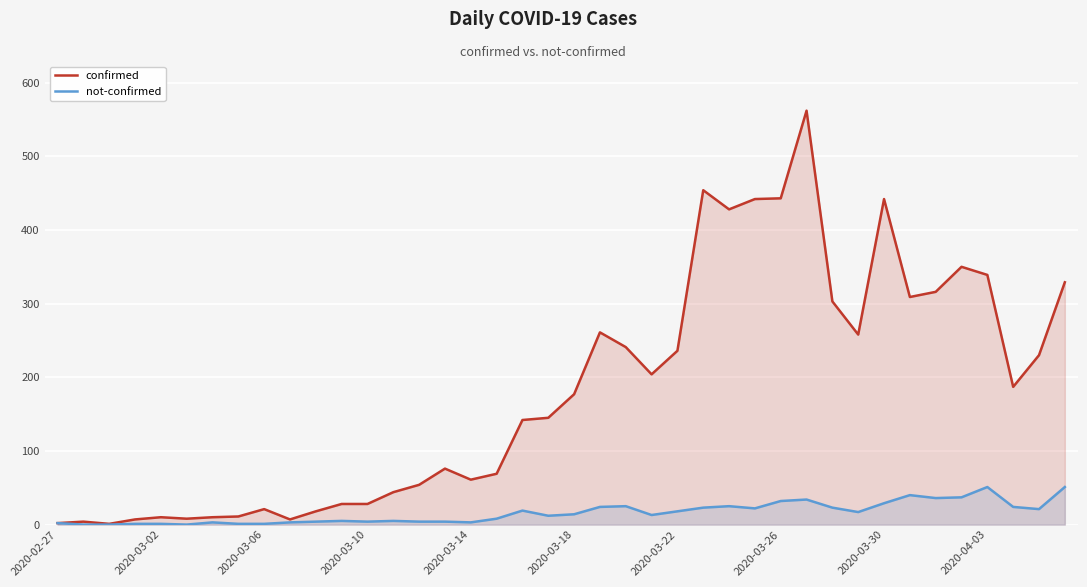

What is the highest value of the confirmed series?

562